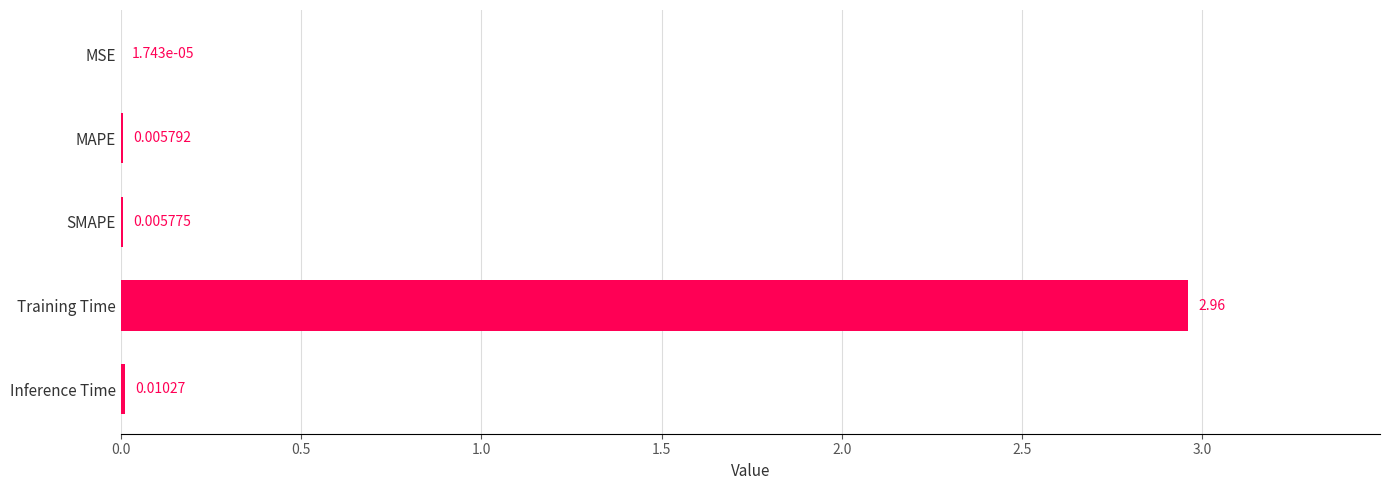

Which category has the highest value across all series?

Training Time